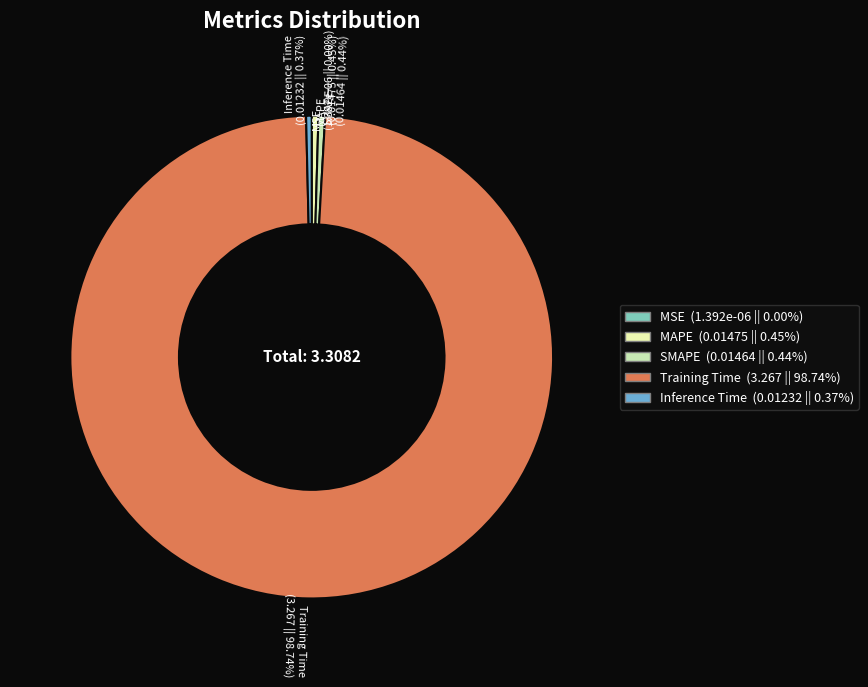

Does any single category account for the majority?

Yes